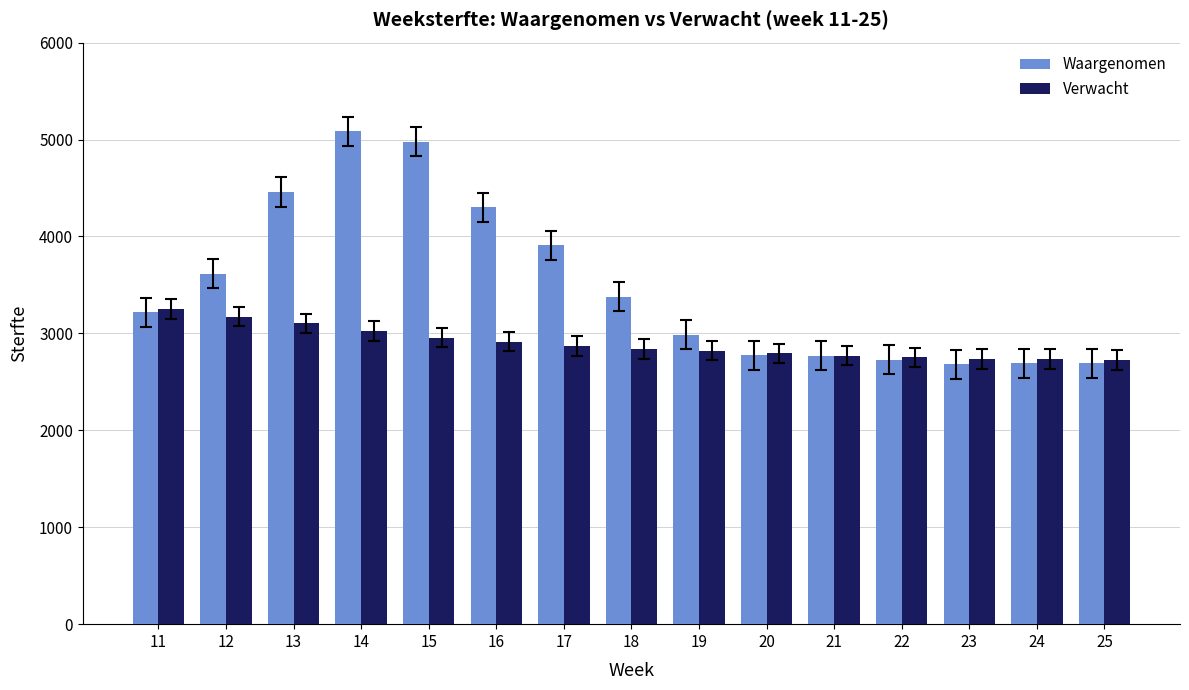

What is the minimum value shown in the chart?

2682